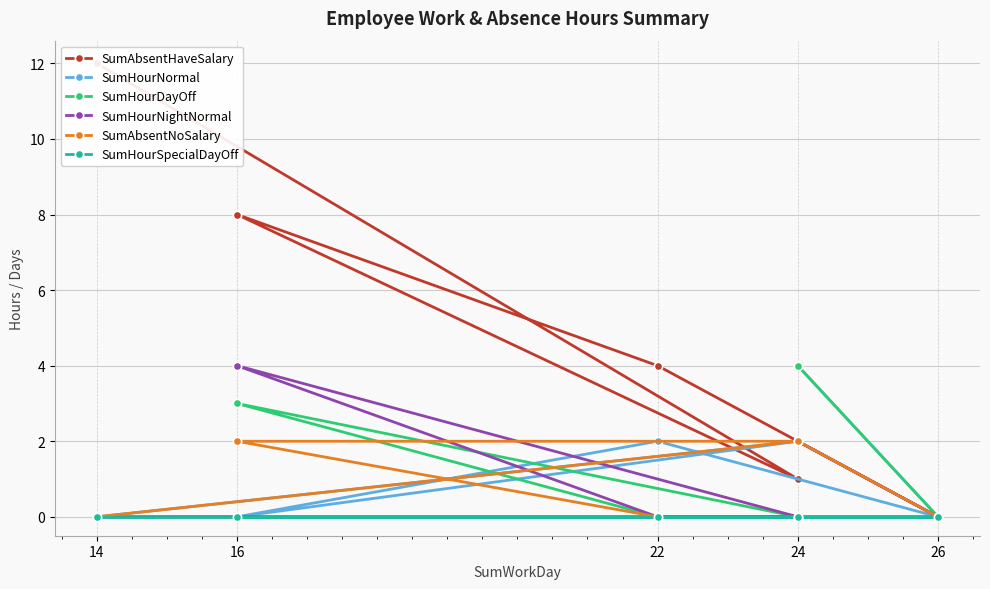

In SumHourDayOff, how many points are higher than both neighbors (excluding endpoints)?

1